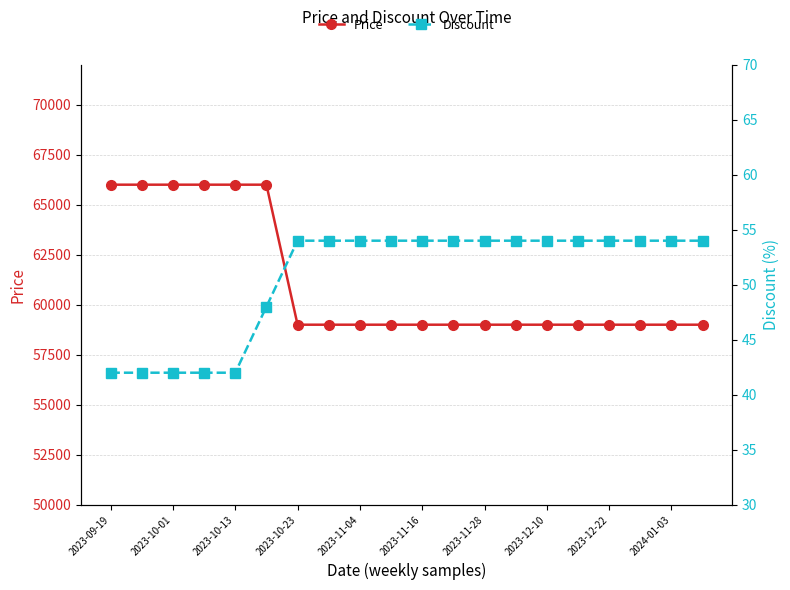

True or false: Price has a value of 66000 at 2023-10-13.

True